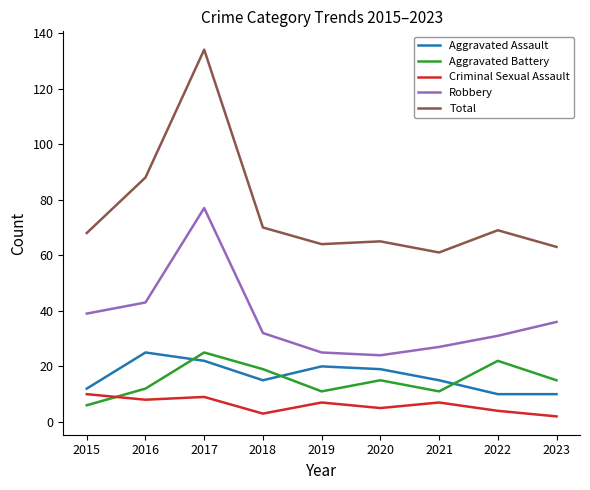

What is the difference between the second highest and minimum values in the Criminal Sexual Assault series?

7